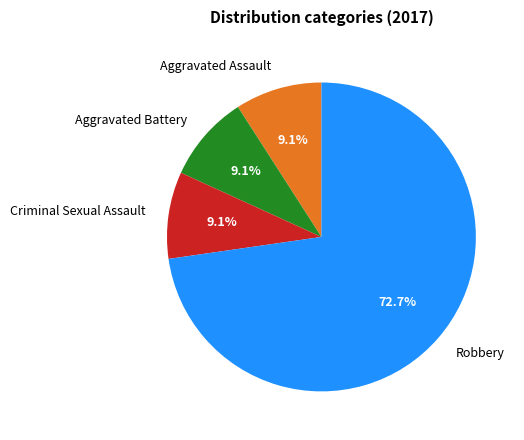

Is Aggravated Assault the majority of the pie?

No